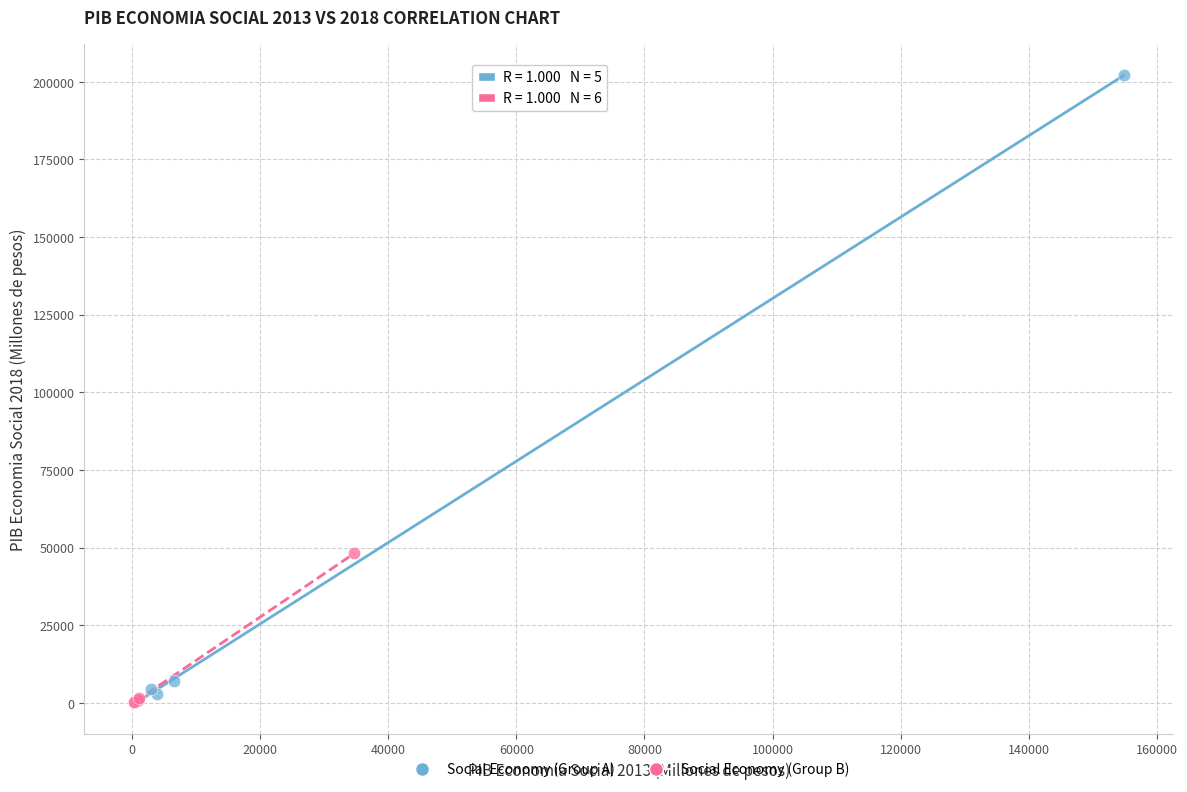

Which series has the largest Y range (max minus min)?

Social Economy (Group A)